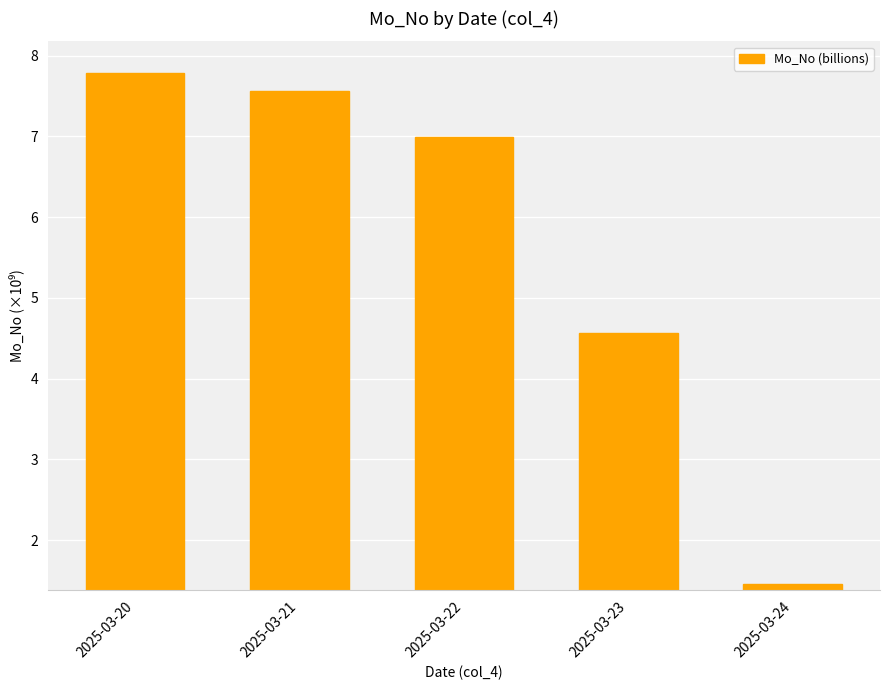

At which category does the chart reach its peak across all series?

2025-03-20